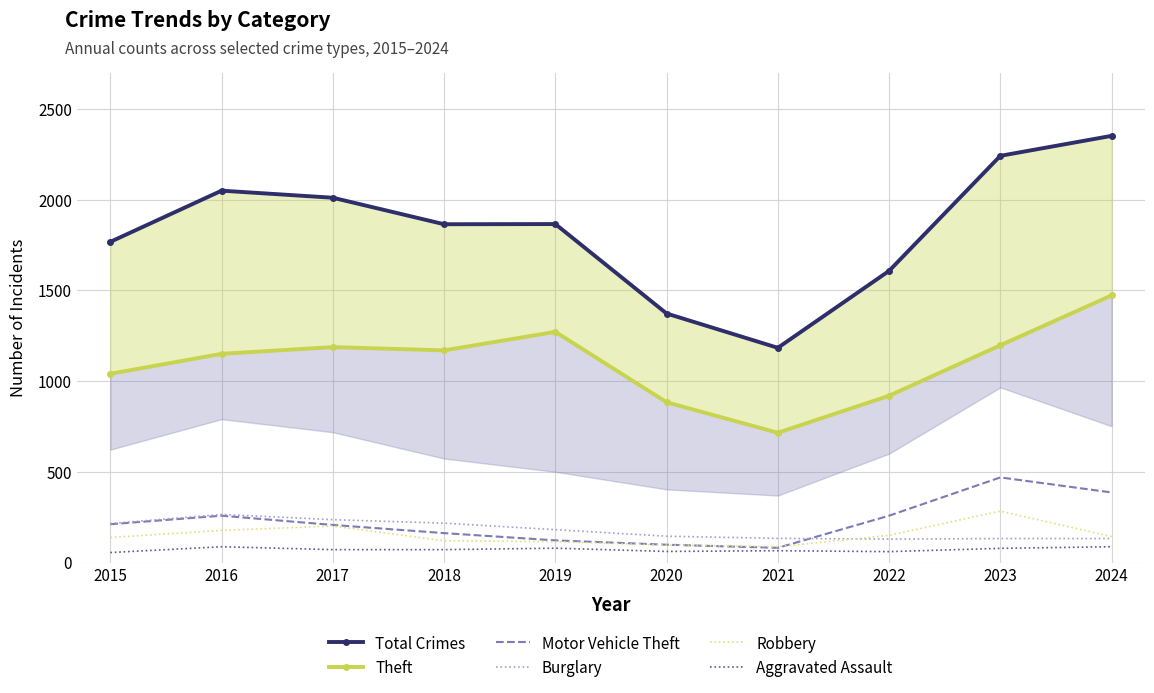

What is the total value across all series at 2023?

4406